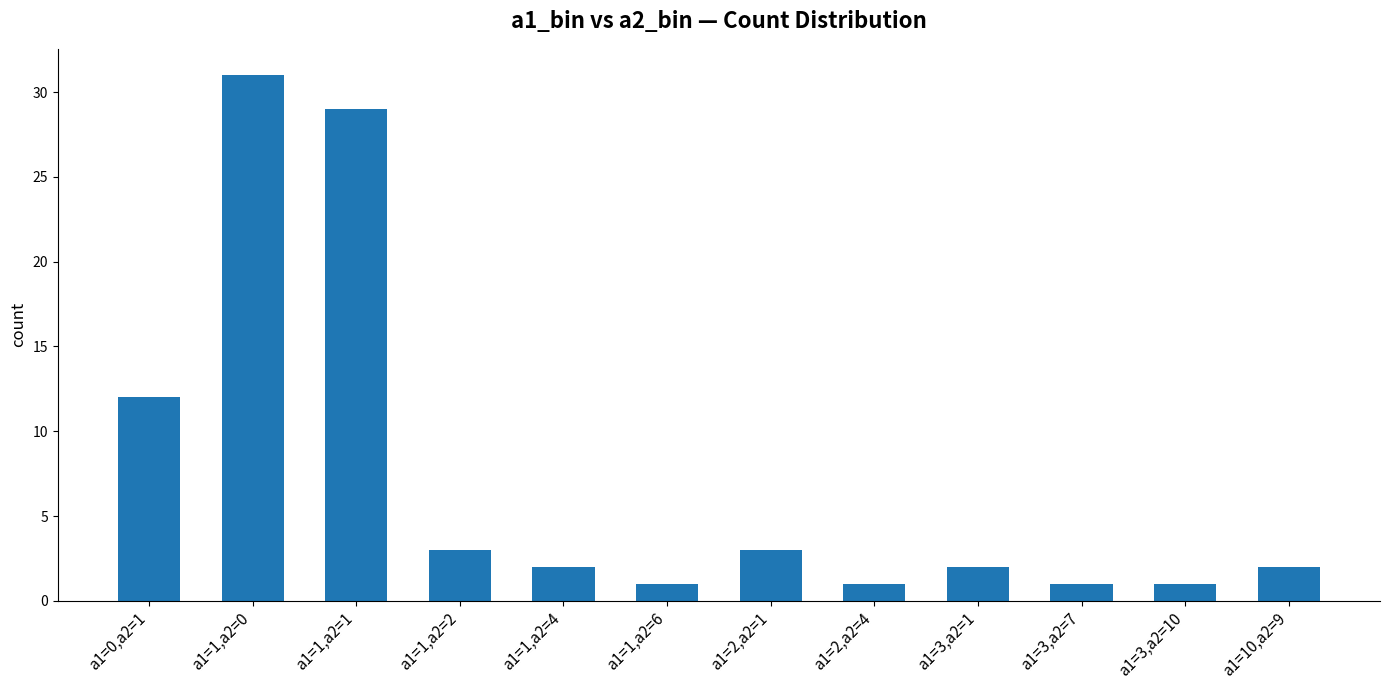

Where is the data nearest to the value 16?

a1=0,a2=1